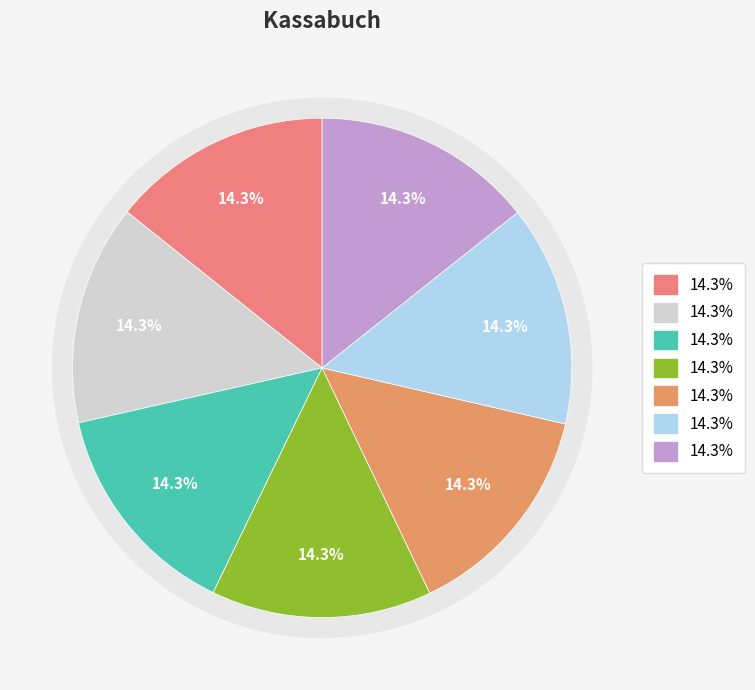

Count the number of slices in the pie.

7